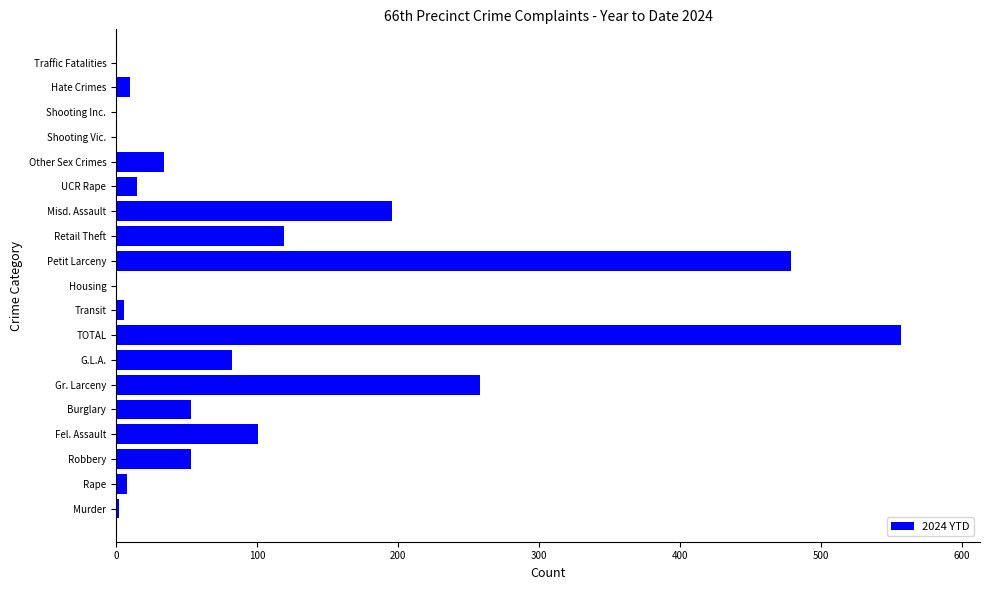

True or false: the data shows 112 at Gr. Larceny.

False